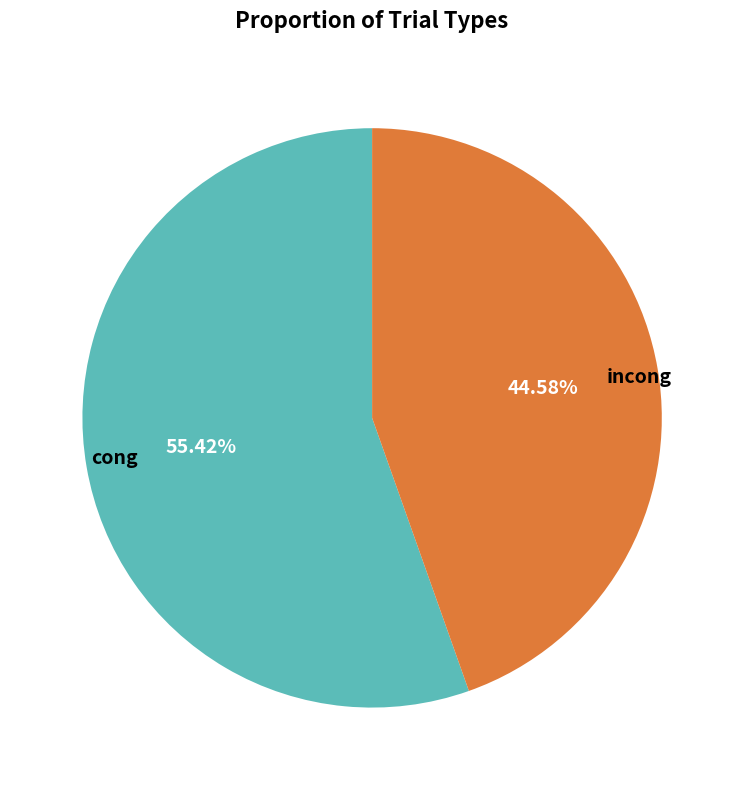

What percentage is the cong slice, to the nearest percent?

55%